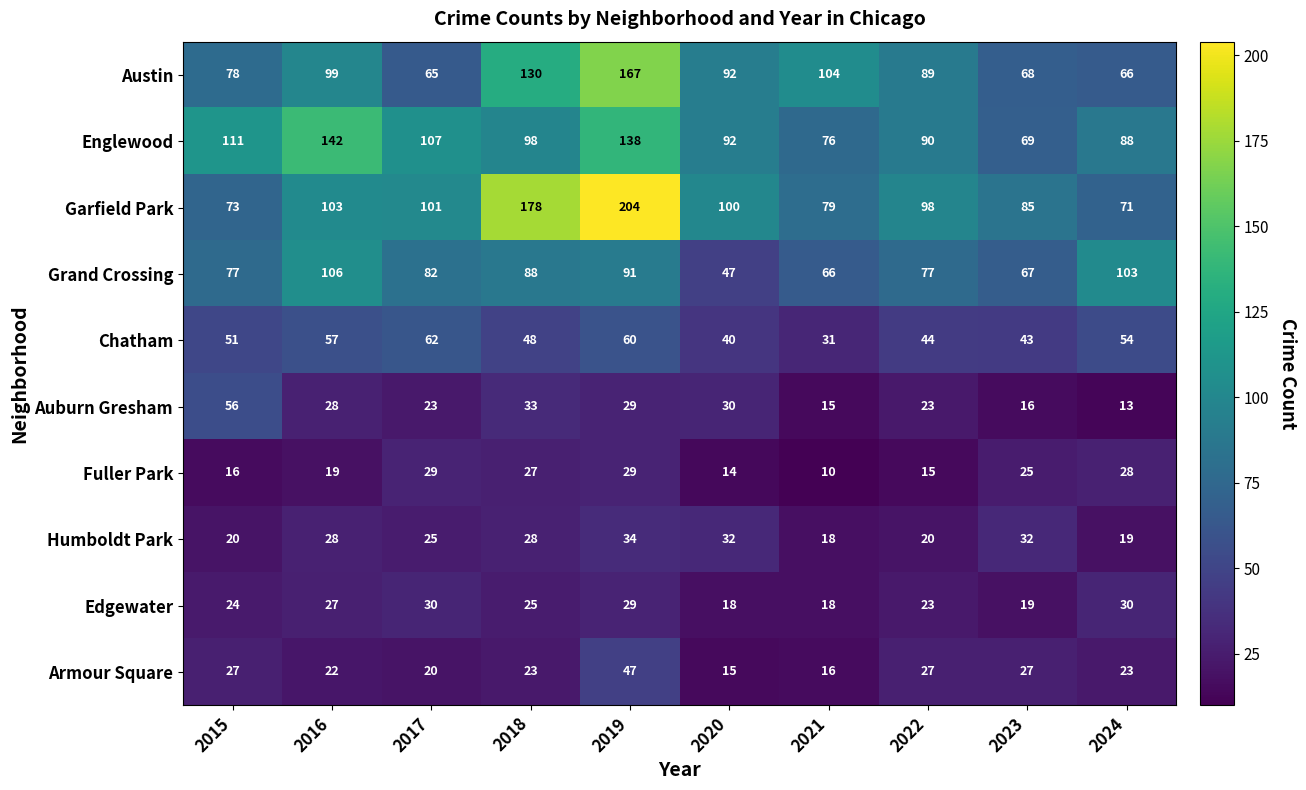

What is the difference between the second highest and minimum values in the Garfield Park series?

107